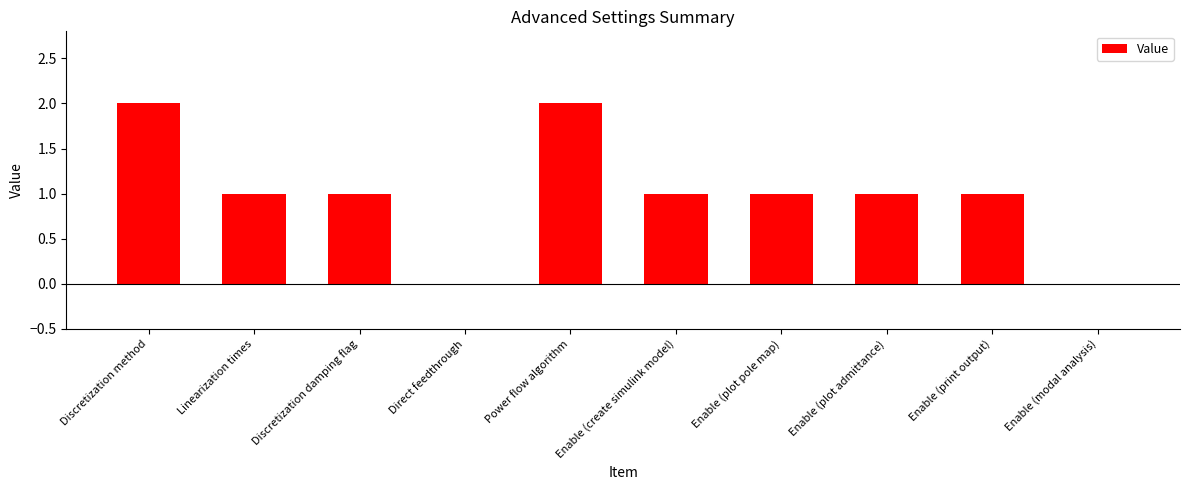

Count the number of data series in this chart.

1